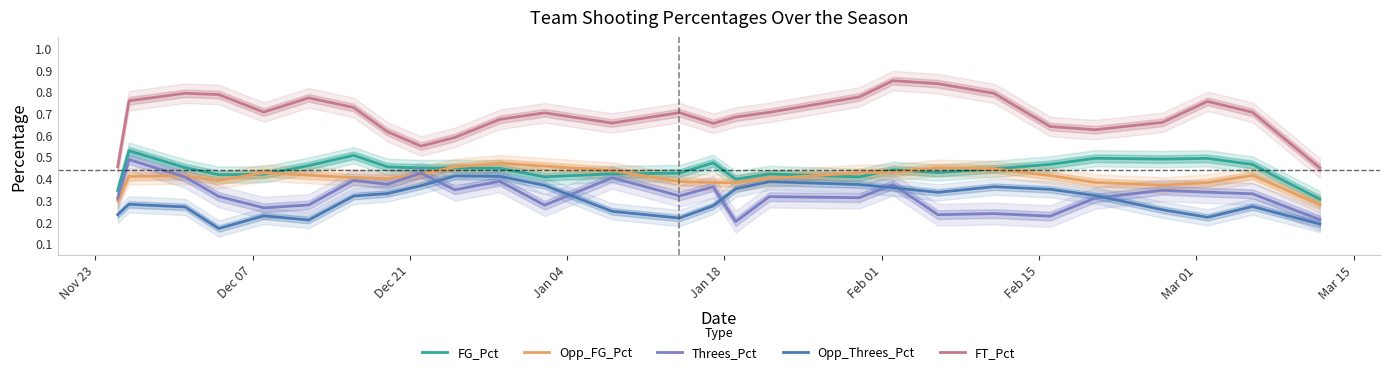

True or false: FT_Pct and Threes_Pct intersect in this chart.

False